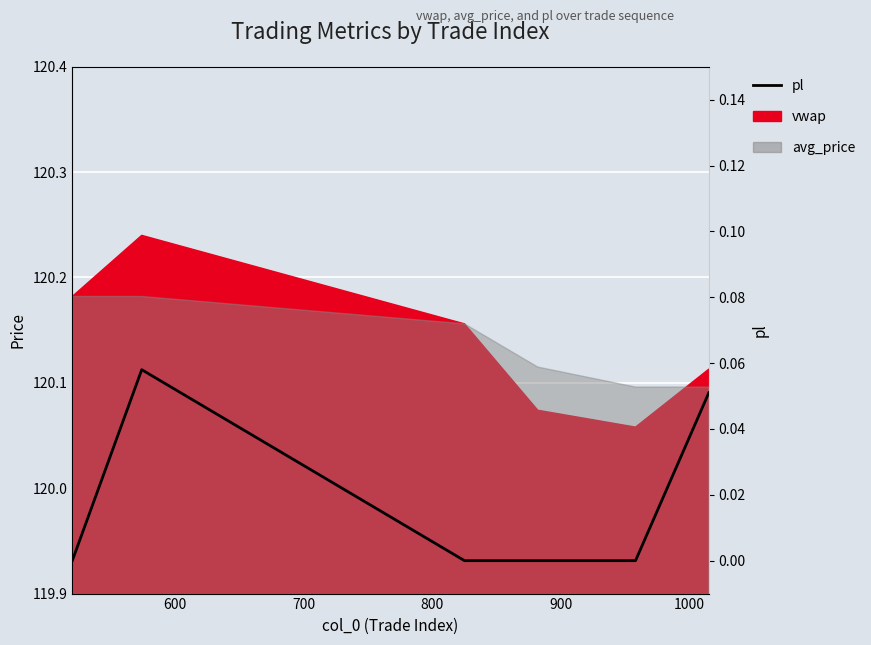

True or false: there are more than 2 points higher than both neighbors.

False